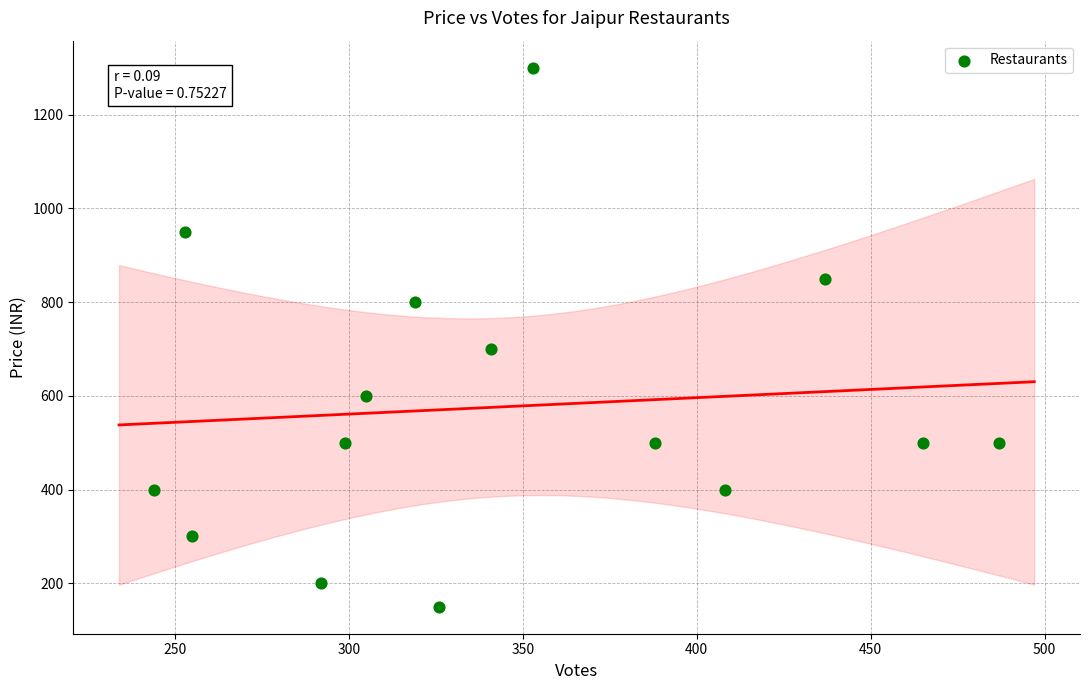

What is the range of X values (max minus min)?

243